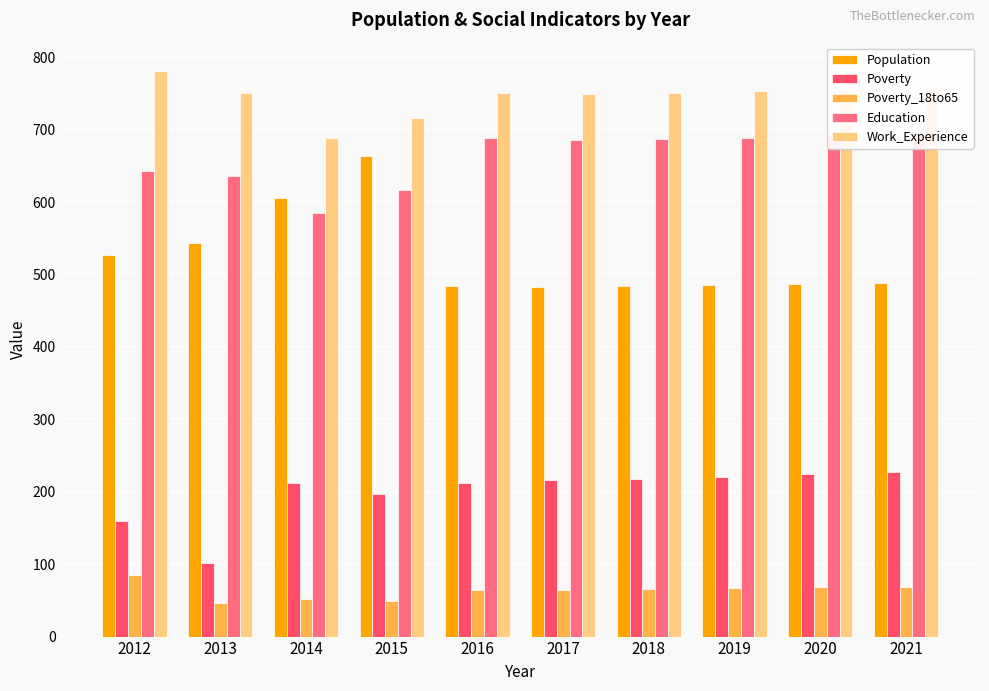

At 2014, list the series in order from smallest to largest.

Poverty_18to65, Poverty, Education, Population, Work_Experience